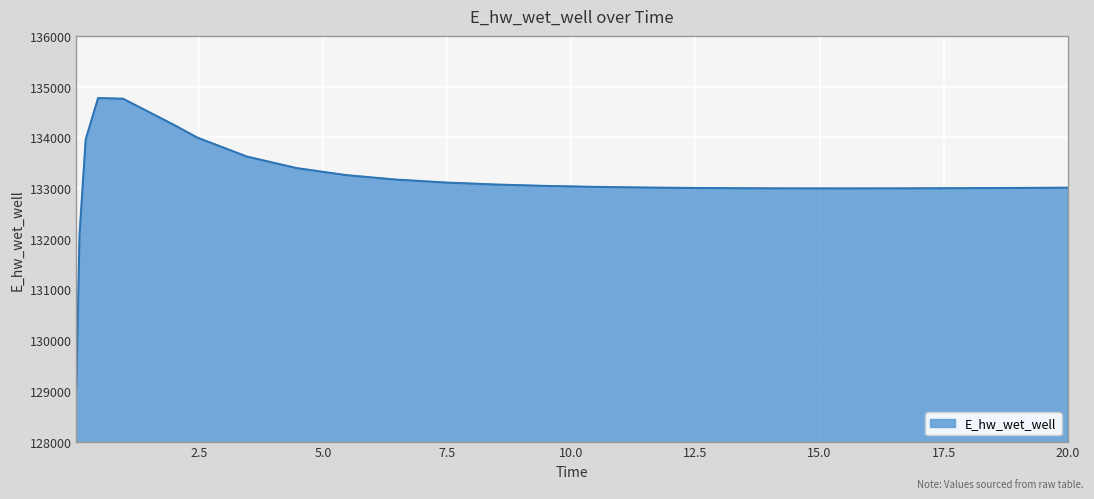

What is the maximum value shown in the chart?

134774.0